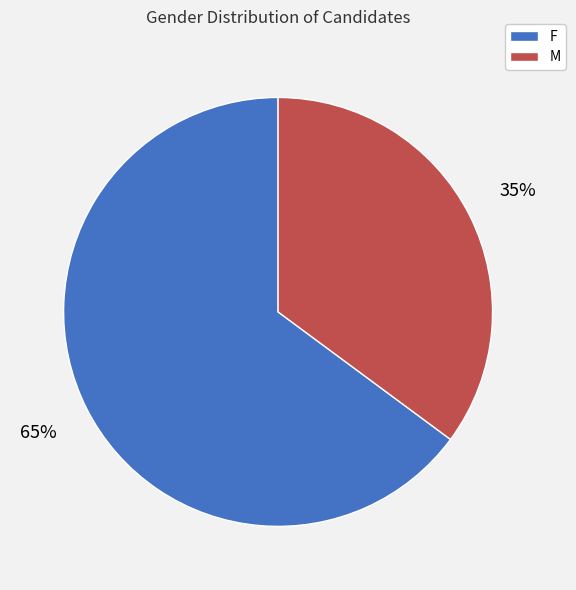

Which has a higher value, F or M?

F